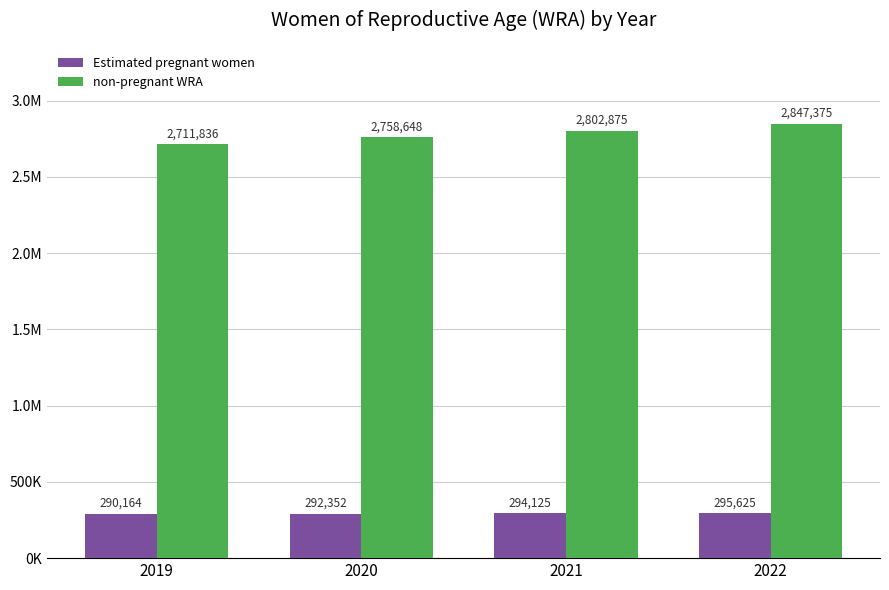

What is the maximum value shown in the chart?

2847374.9